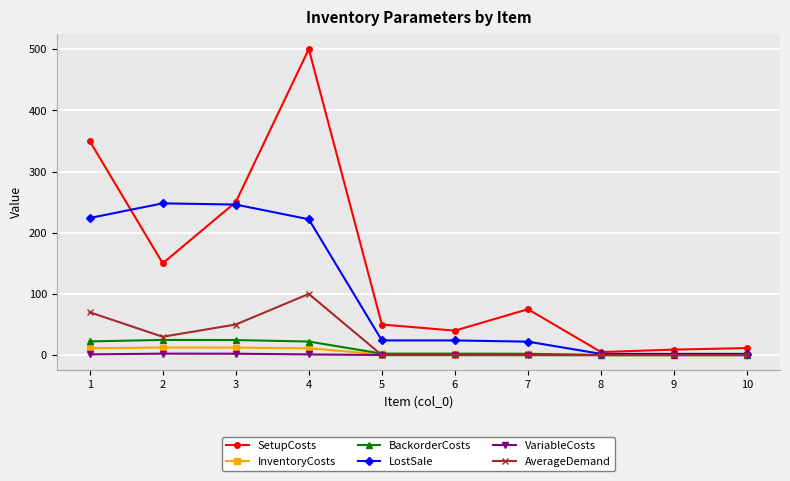

At which category is the sum across all series the highest?

4